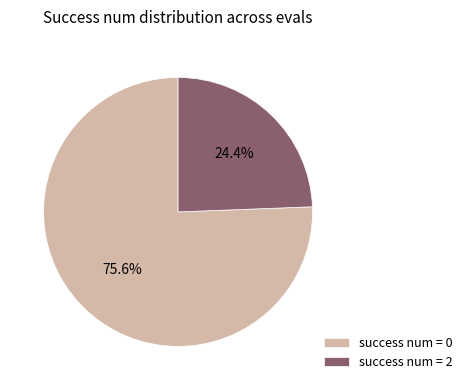

Count the number of slices in the pie.

2